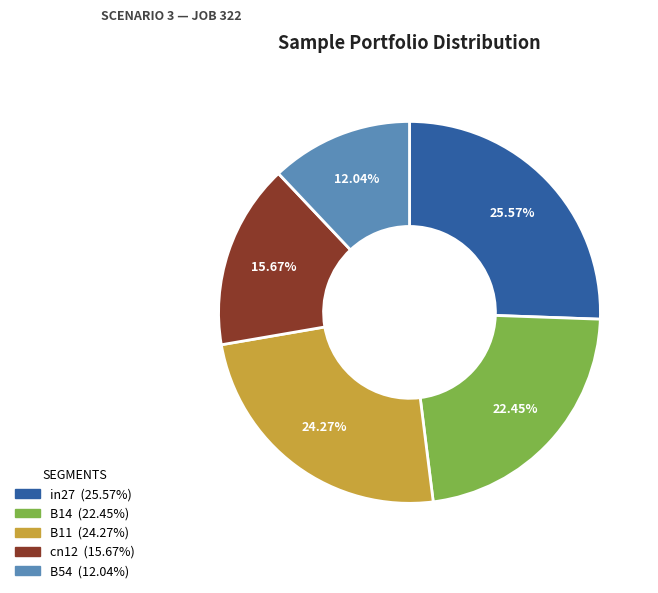

Between cn12 and in27, which is larger?

in27